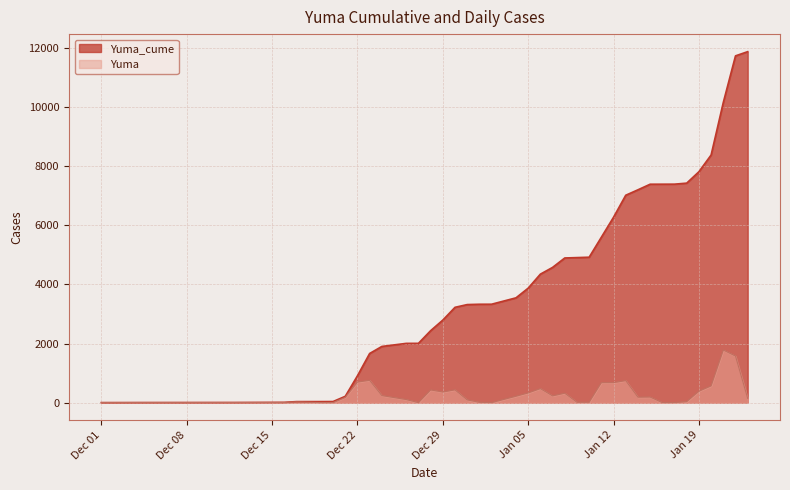

Rank the series by their average value, from lowest to highest.

Yuma, Yuma_cume